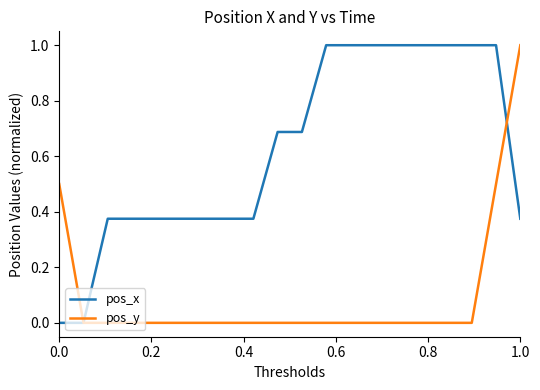

List the series in order of their overall mean, highest first.

pos_x, pos_y